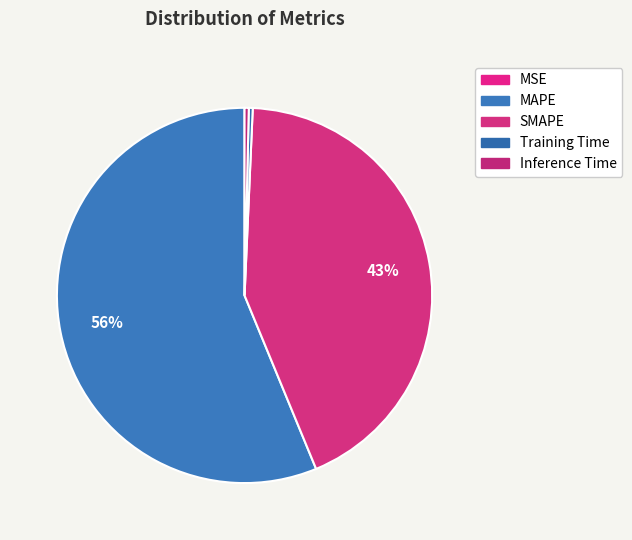

What is the majority slice?

MAPE